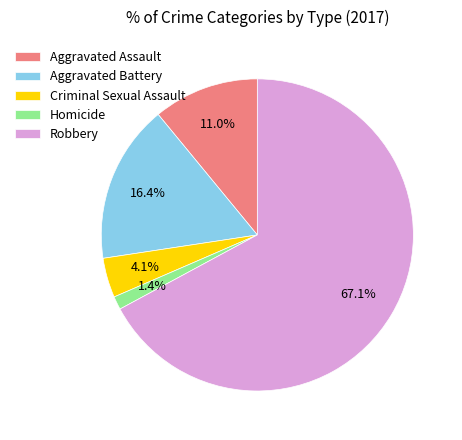

How much of the chart is everything except Homicide?

98.6%